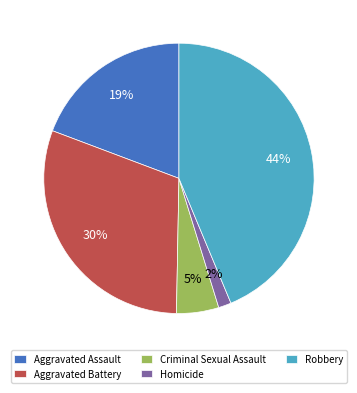

How many slices are in this pie chart?

5